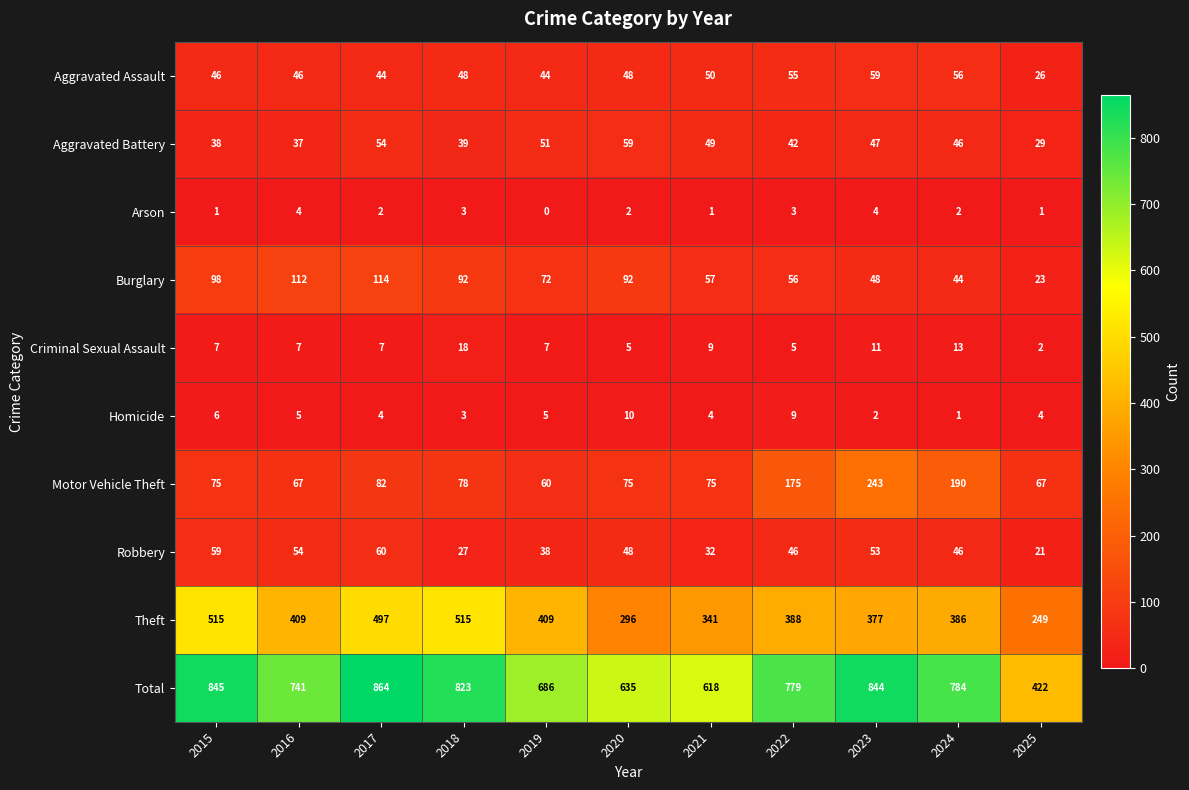

Which series has the widest spread of values?

Total